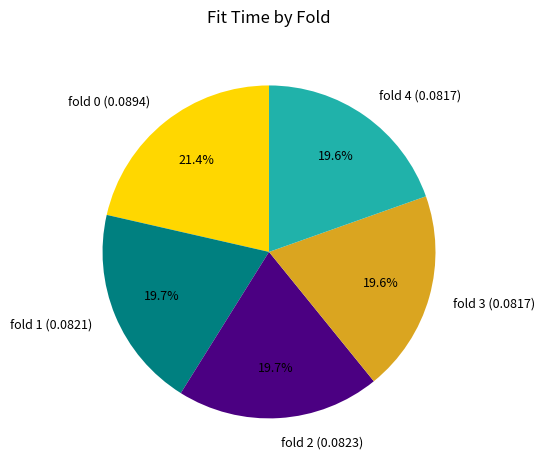

Count the number of slices in the pie.

5